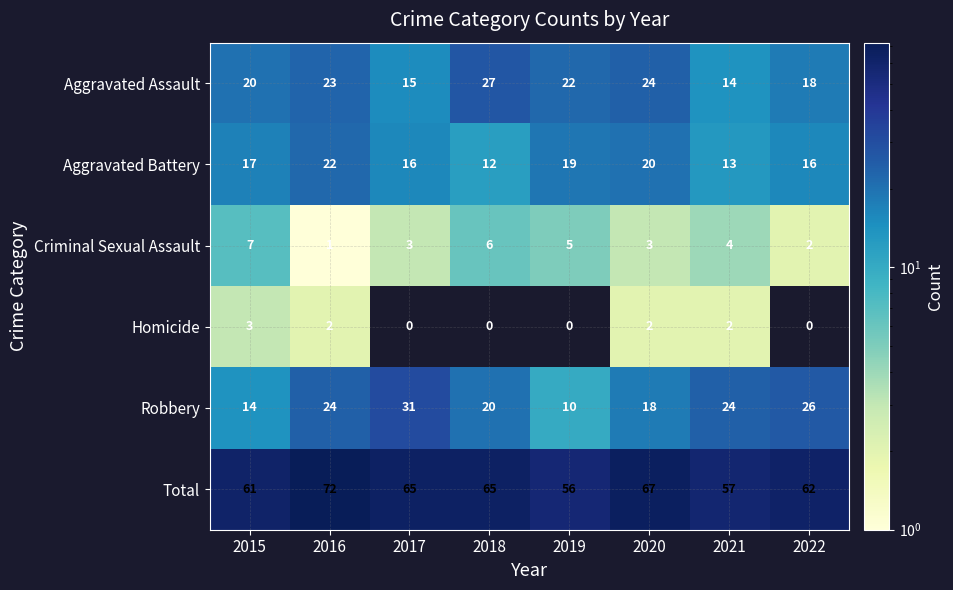

How many data points does each series have?

8